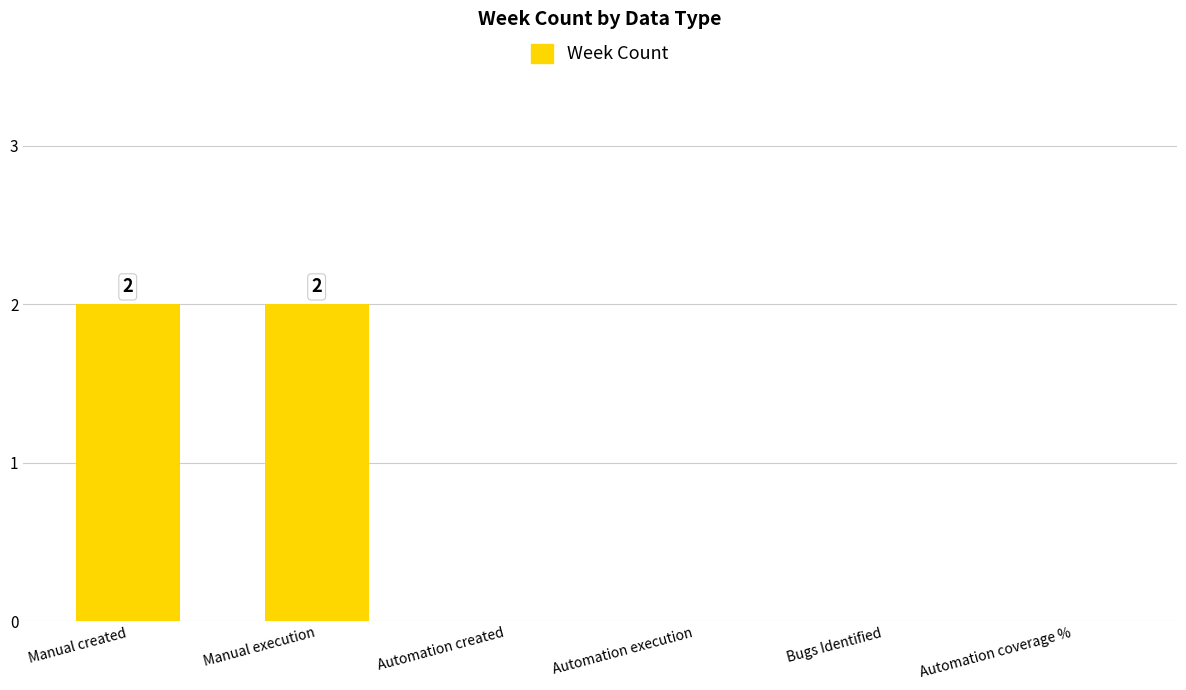

The value at Automation execution is 0. True or false?

True